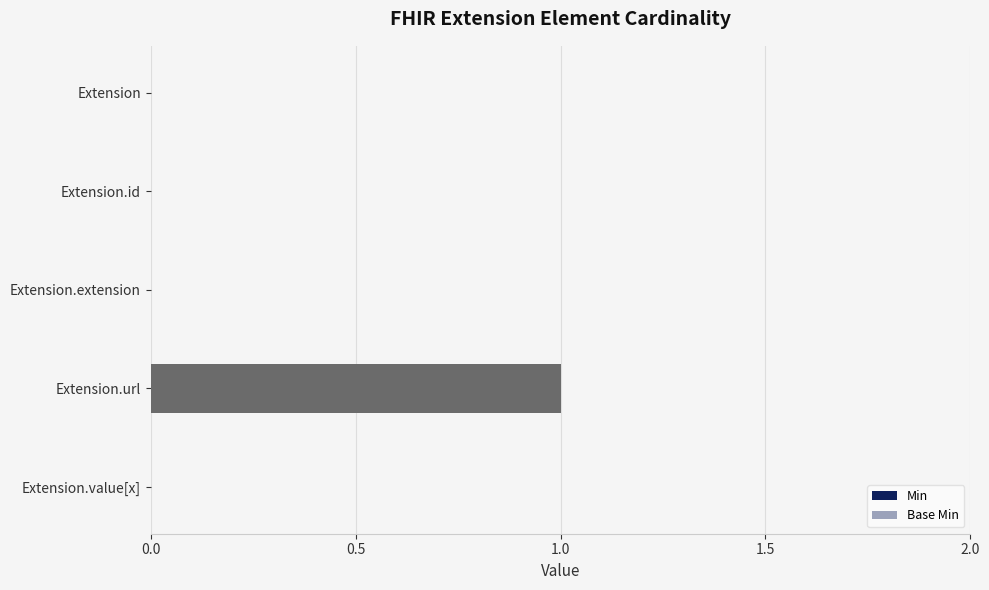

Which series has the widest spread of values?

Min